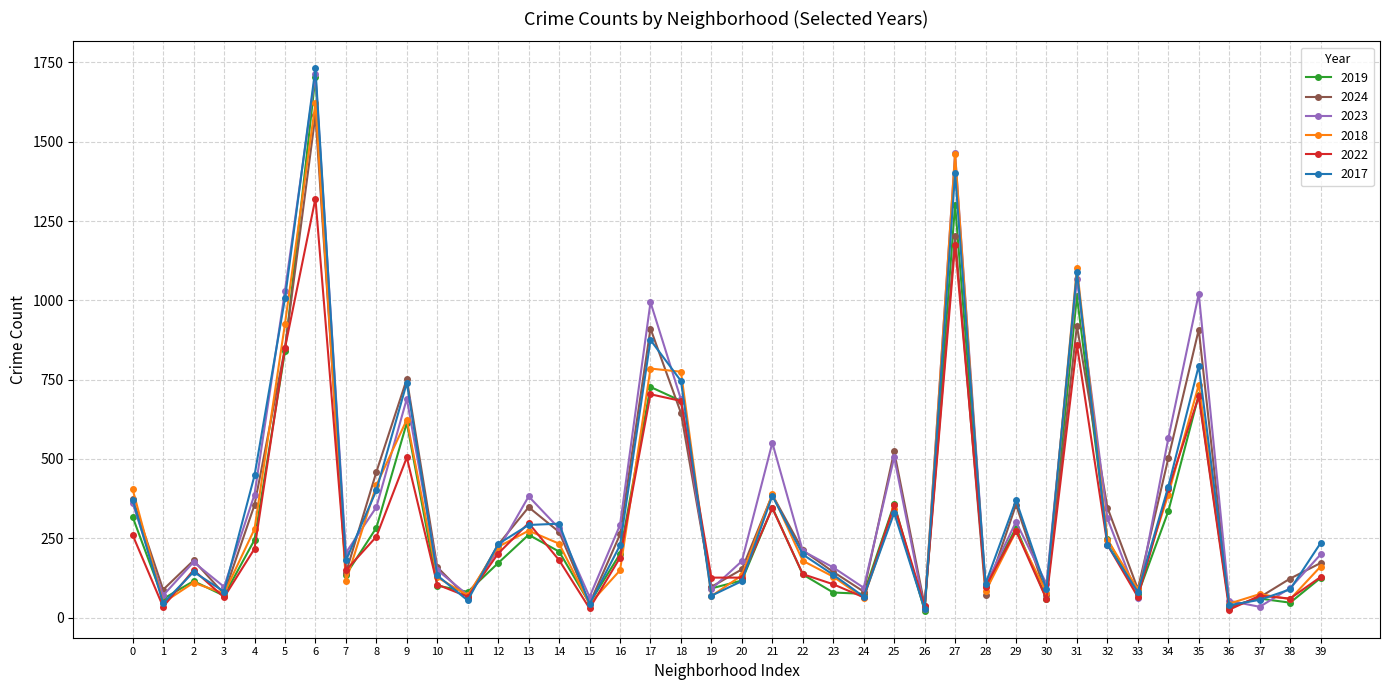

Which series has the largest range (max minus min)?

2017